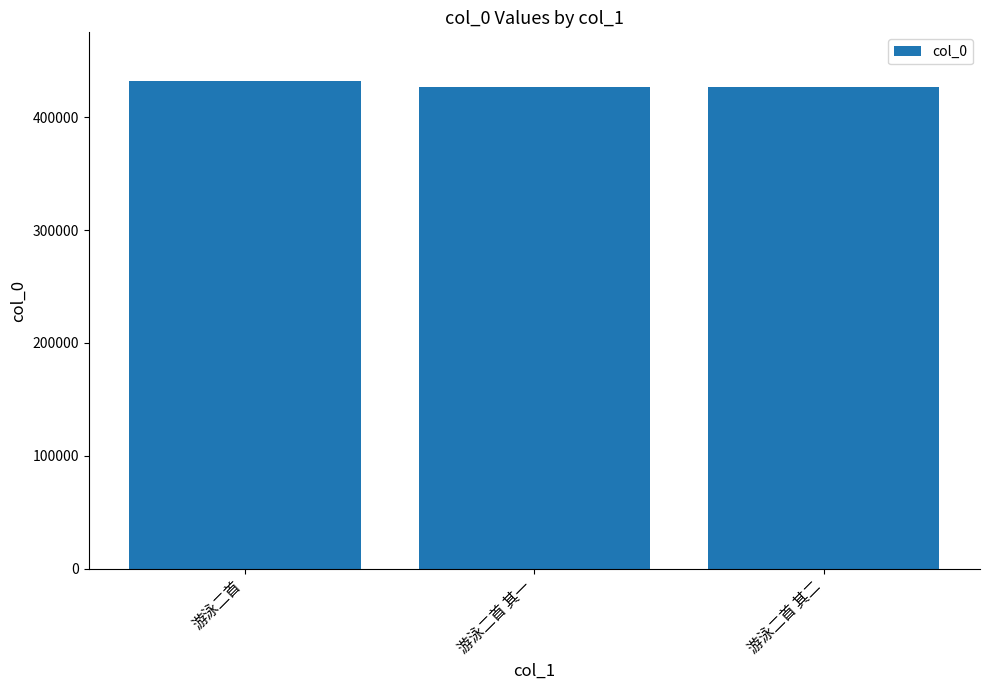

Approximately how many times larger is the value at 游泳二首 其一 compared to 游泳二首 其二?

1.0